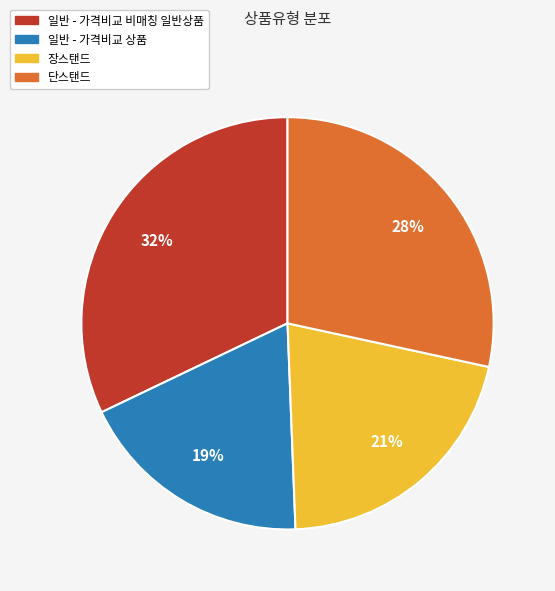

To the nearest percent, what portion does 일반 - 가격비교 상품 represent?

19%